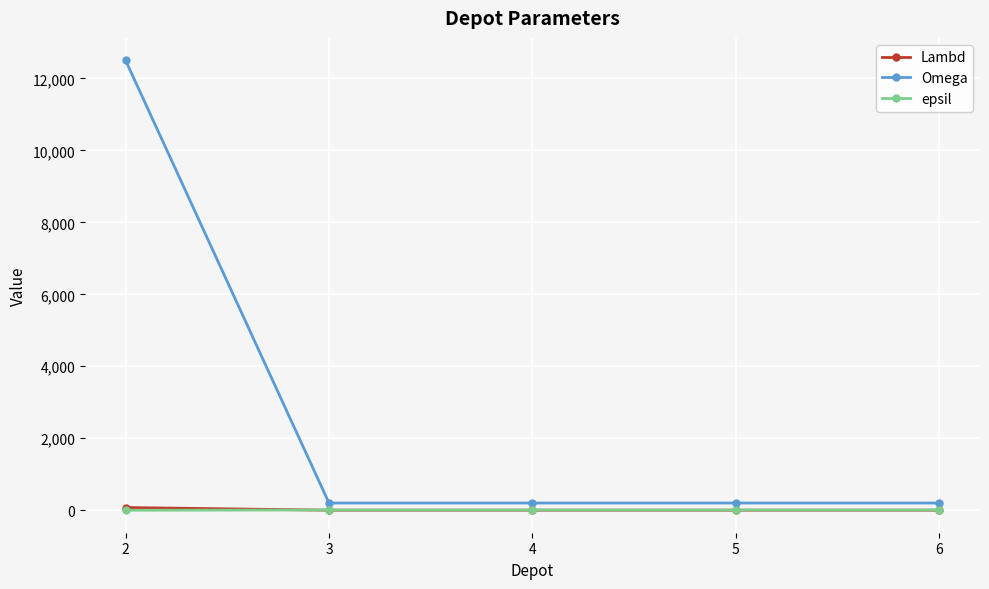

What is the maximum value for Omega?

12500